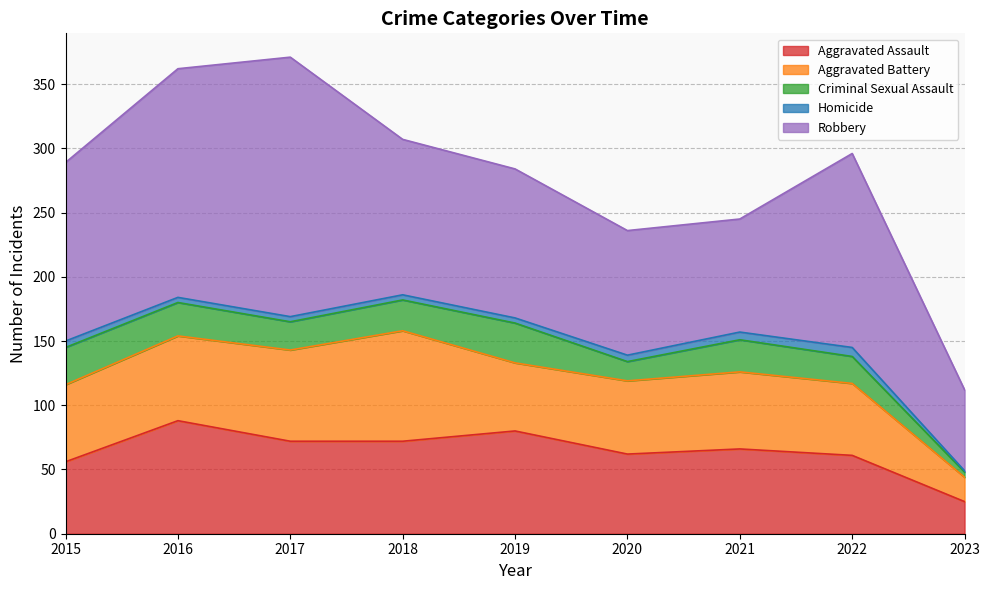

Reading right to left, what are all the values shown in this chart?

Aggravated Assault: 2023=25	2022=61	2021=66	2020=62	2019=80	2018=72	2017=72	2016=88	2015=56
Aggravated Battery: 2023=19	2022=56	2021=60	2020=57	2019=53	2018=86	2017=71	2016=66	2015=60
Criminal Sexual Assault: 2023=4	2022=21	2021=25	2020=15	2019=31	2018=24	2017=22	2016=26	2015=29
Homicide: 2023=1	2022=7	2021=6	2020=5	2019=4	2018=4	2017=4	2016=4	2015=5
Robbery: 2023=63	2022=151	2021=88	2020=97	2019=116	2018=121	2017=202	2016=178	2015=139